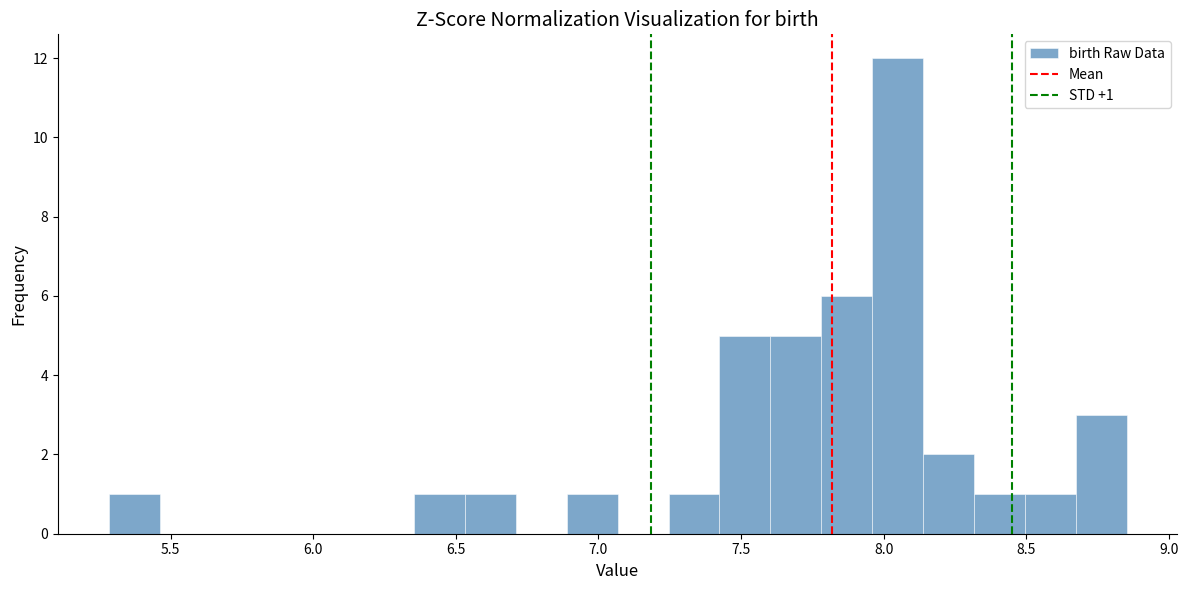

Around what value on the x-axis is the tallest bar? Give the approximate position of its centre, as read against the axis.

8.05